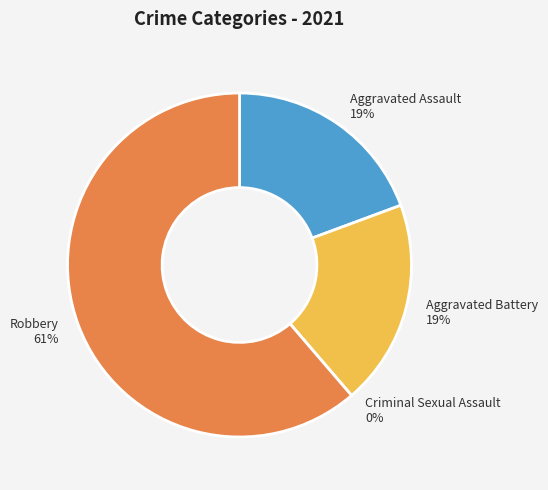

Is there any slice that represents more than half of the pie?

Yes